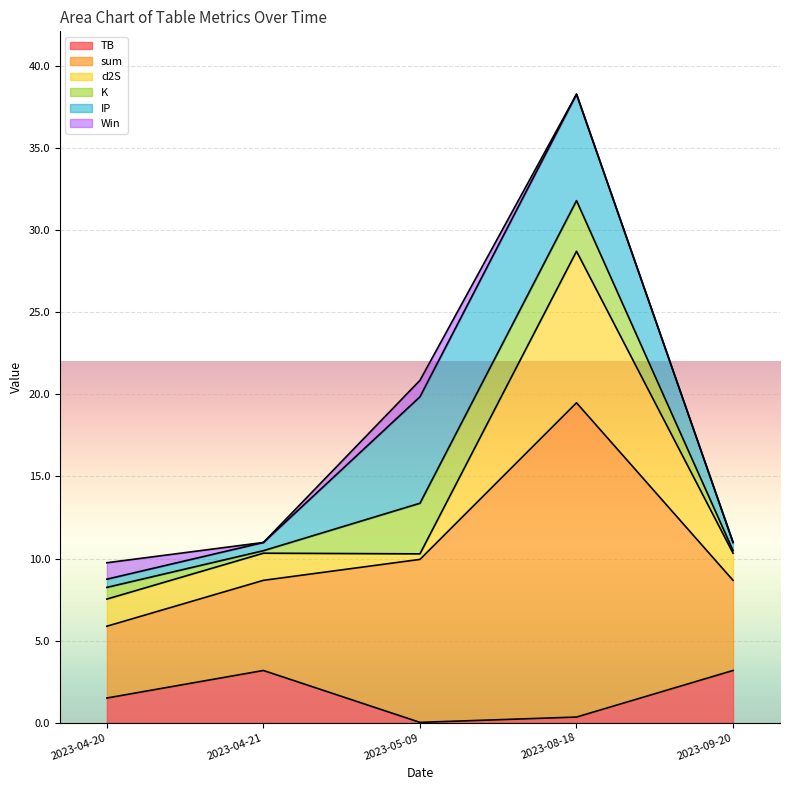

Is it true that IP equals 6.5 at 2023-05-09?

True